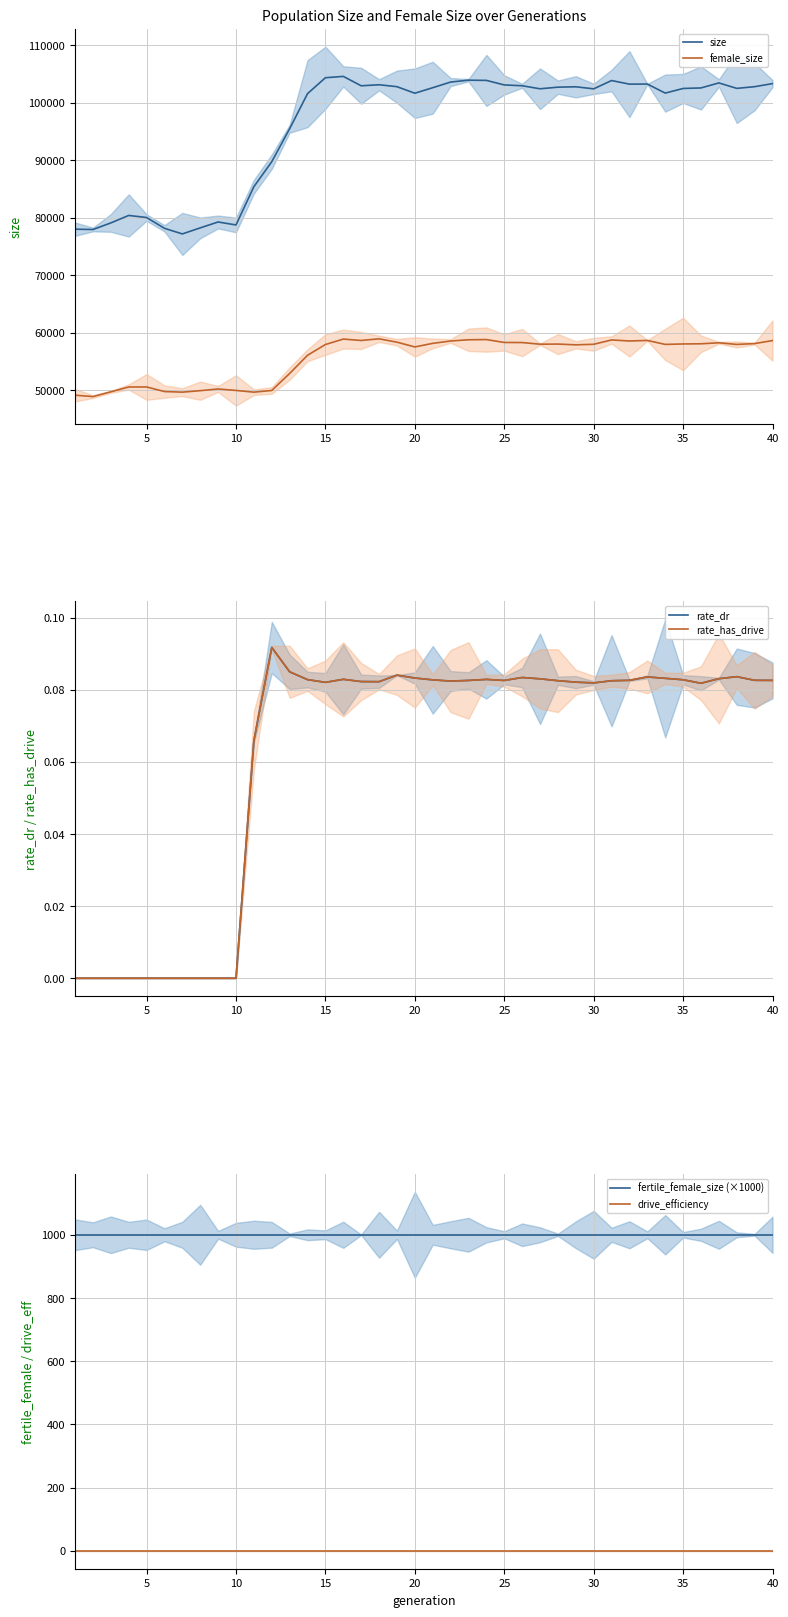

True or false: female_size and size intersect in this chart.

False